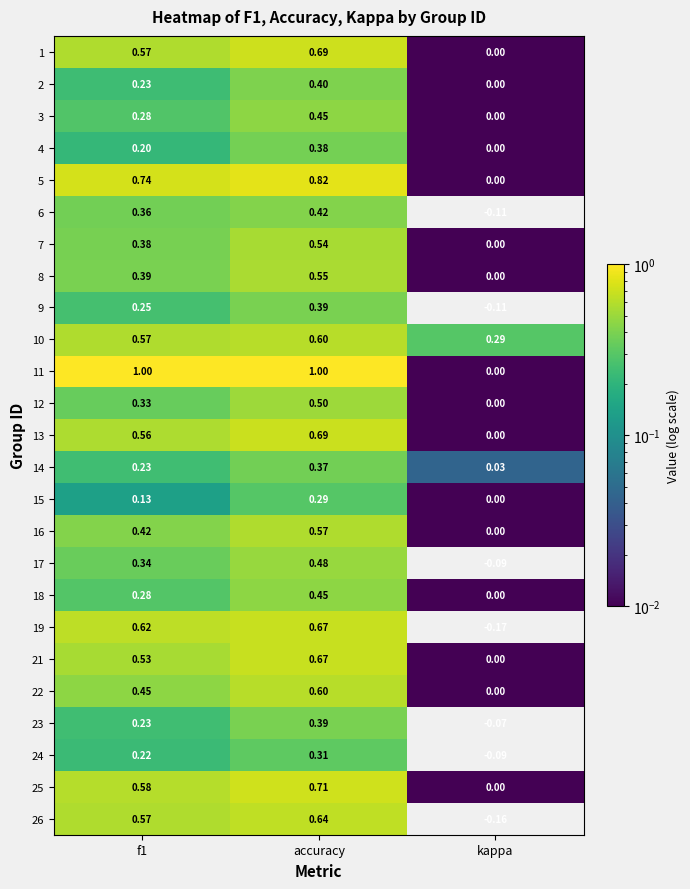

At which category is the sum across all series the highest?

accuracy